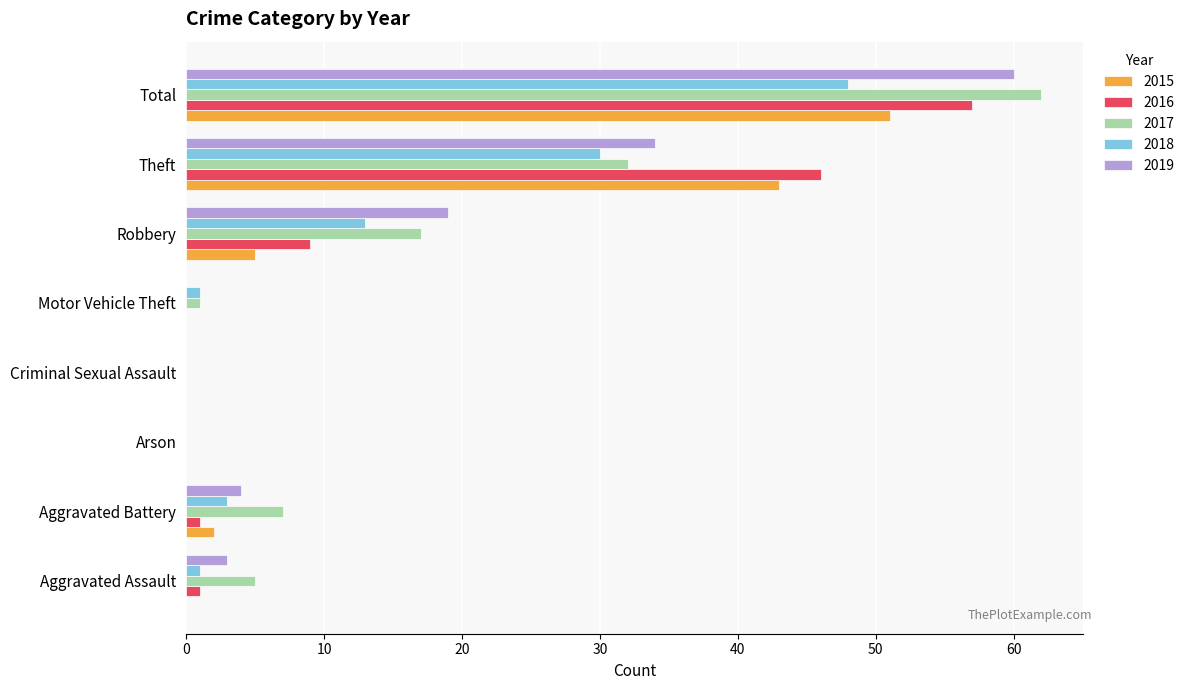

At which category is the sum across all series the highest?

Total